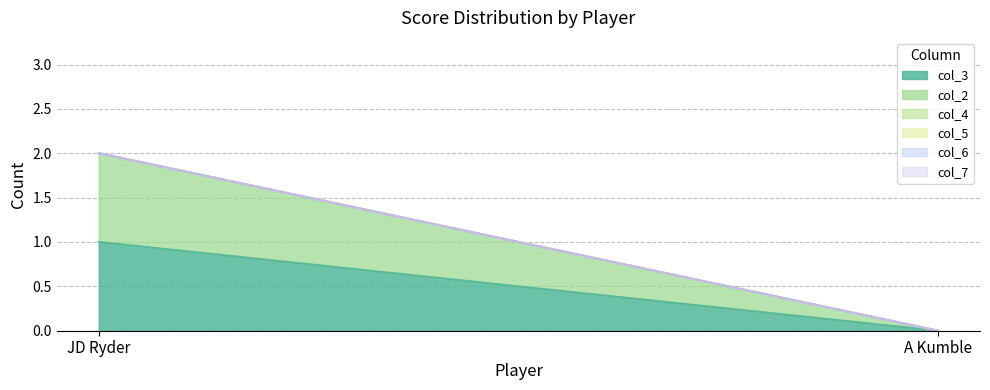

How many lines are shown in the chart?

6